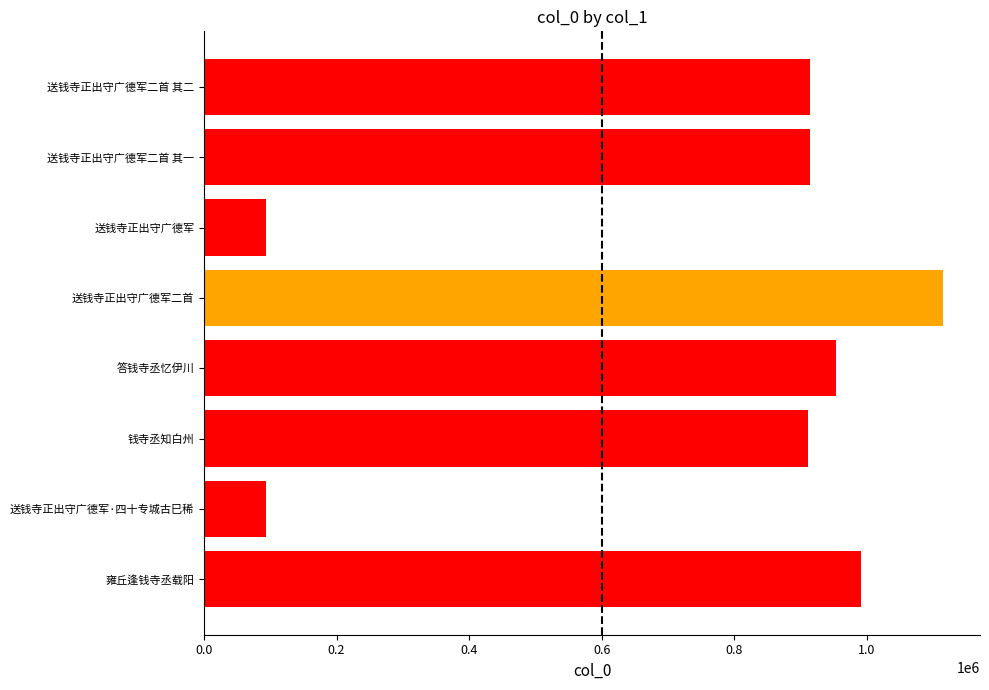

The chart shows a value of 350253 at 0.0. True or false?

False